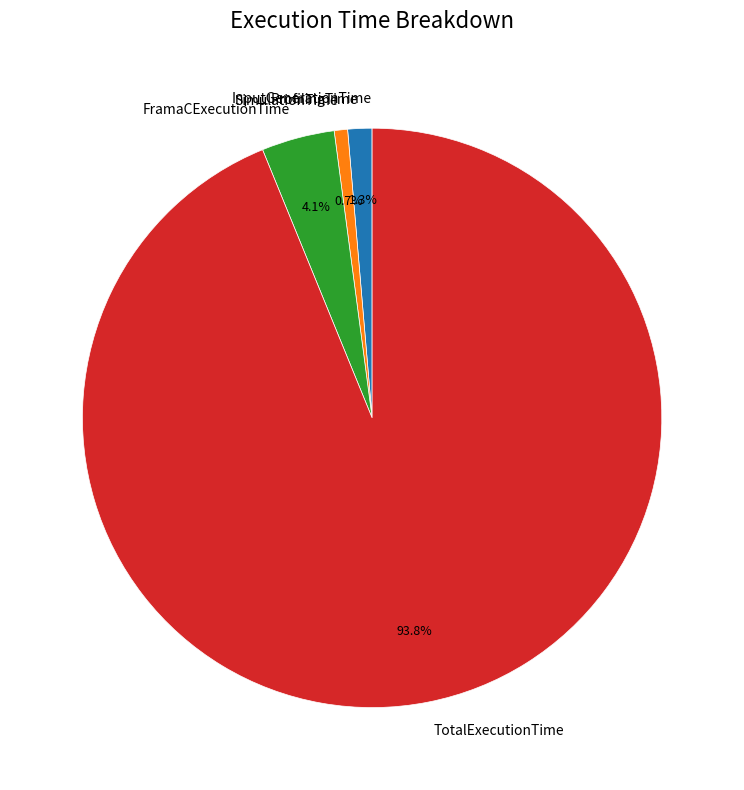

True or false: FramaCExecutionTime accounts for 4% of the total.

True